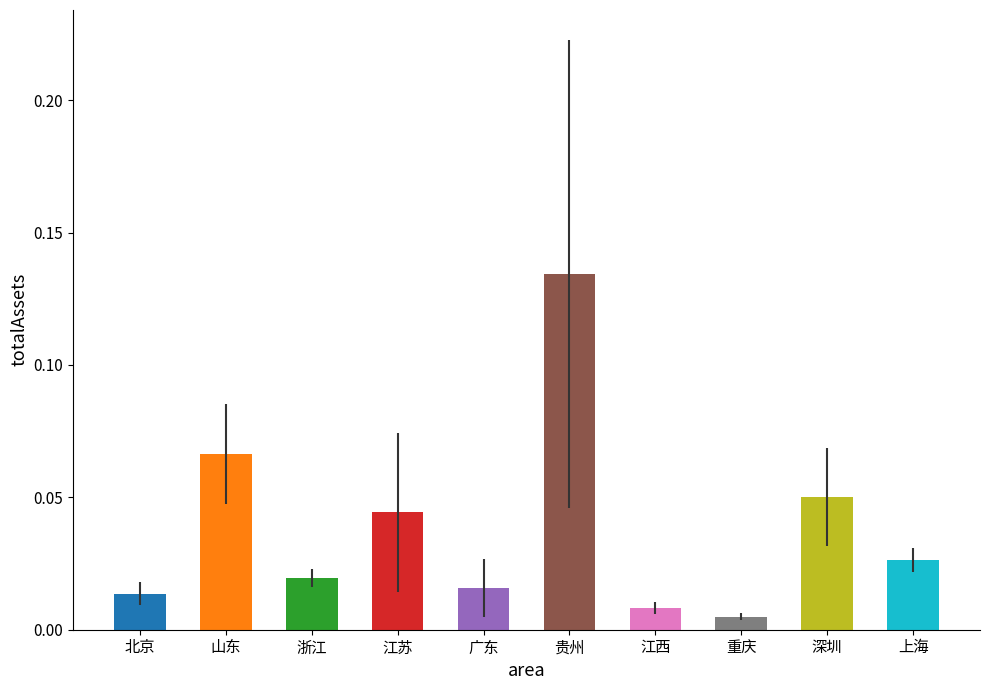

What position from the left is 重庆?

8